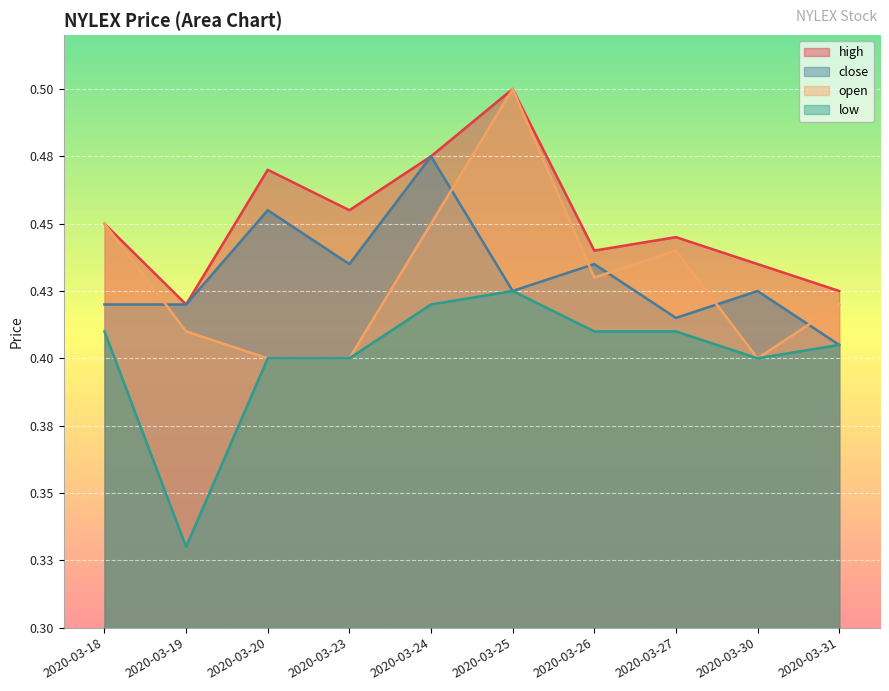

At which category is the sum across all series the highest?

2020-03-25